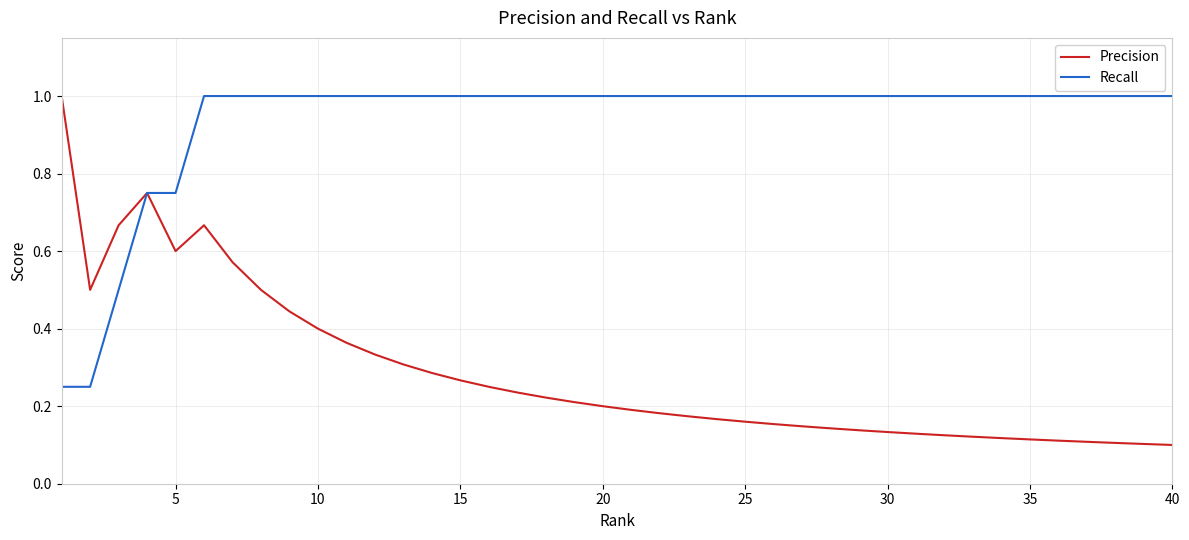

Which series has the largest total across all categories?

Recall